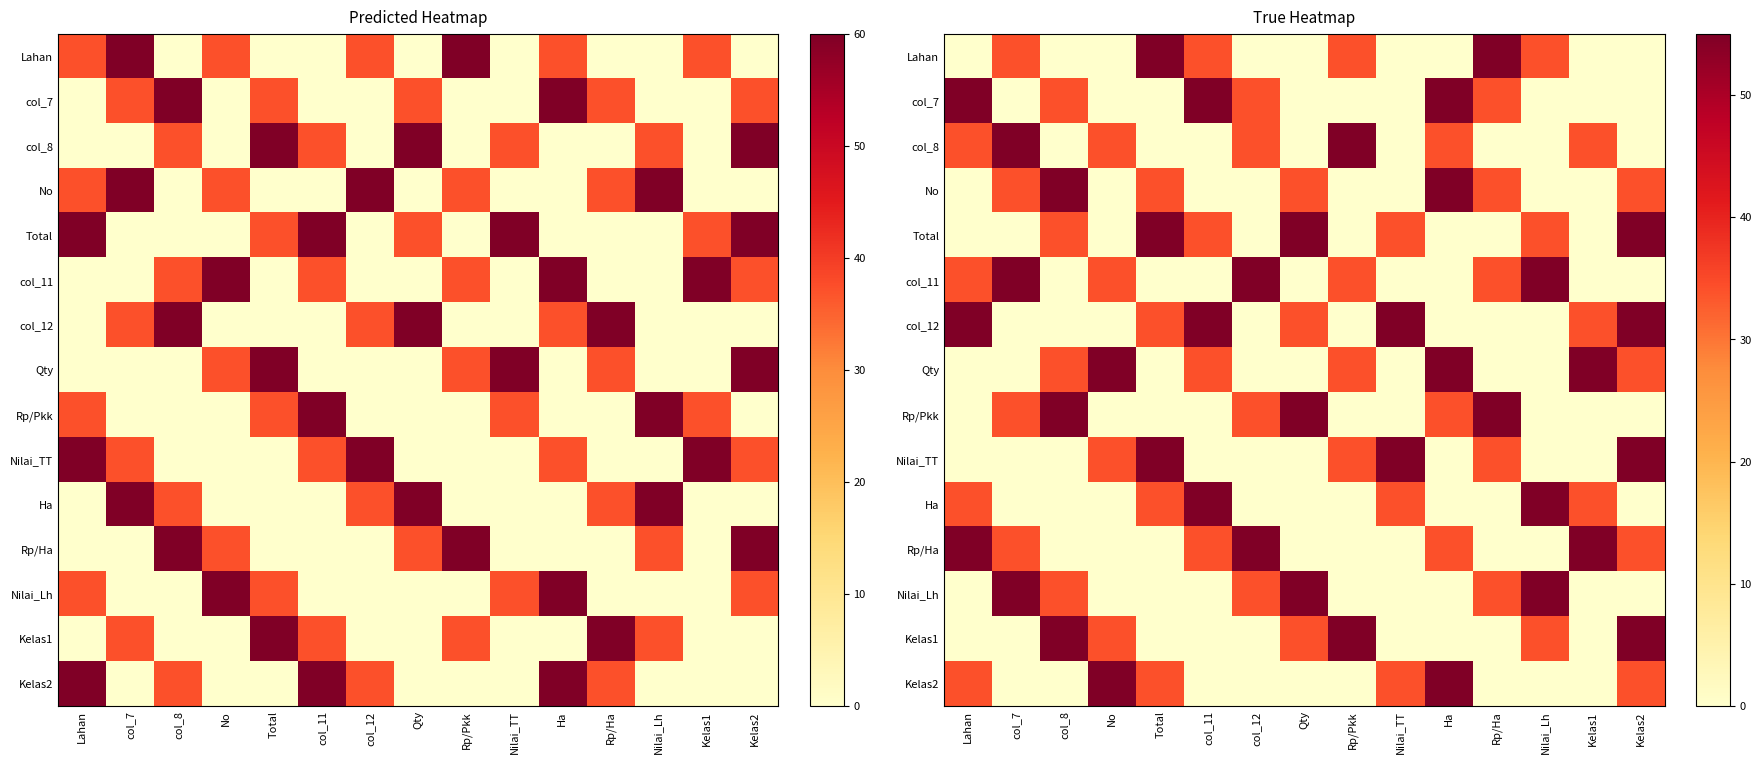

What is the difference between the maximum and minimum values in the col_11 series?

55.0